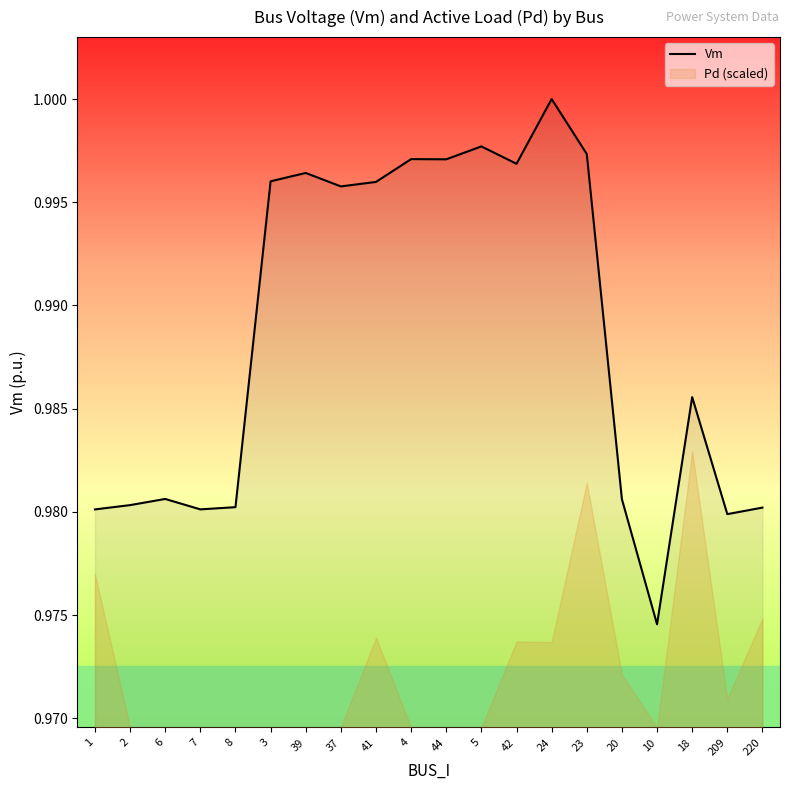

The chart shows a value of 0.2 at 20. True or false?

False